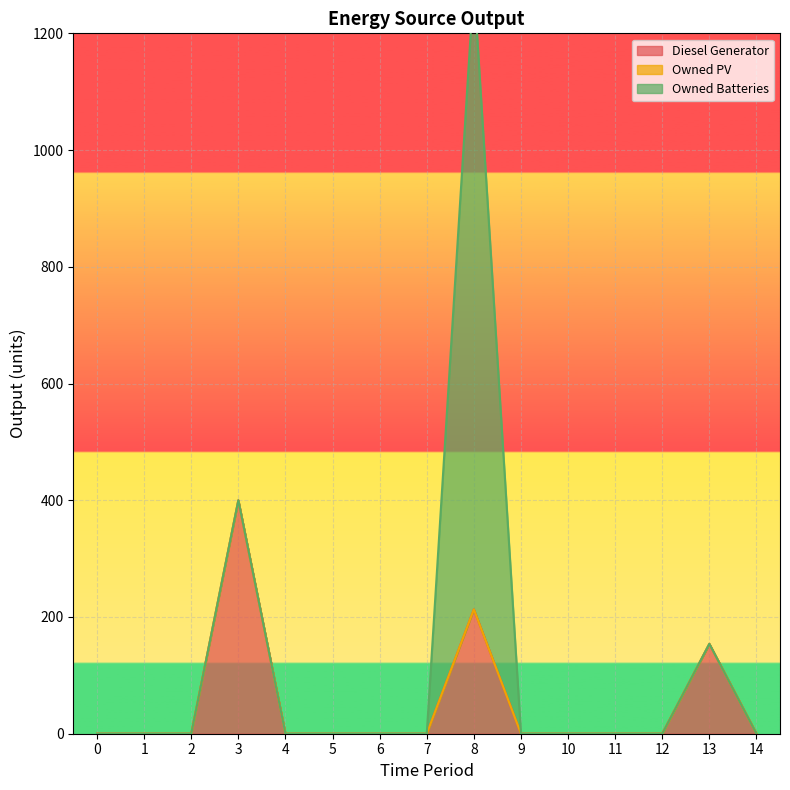

Does the chart display data point markers on the line(s)?

No